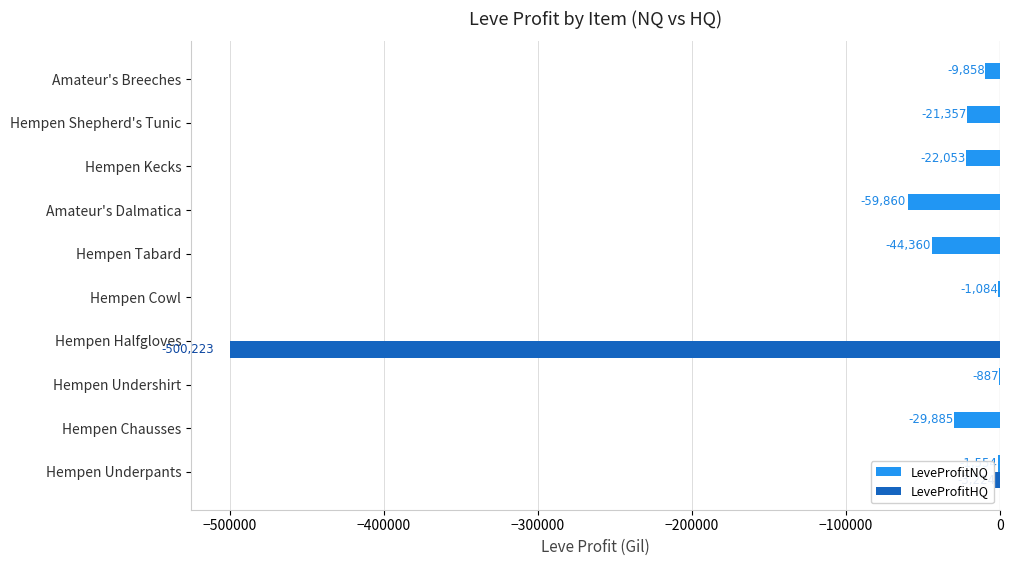

The LeveProfitHQ series shows 231916.7 at Amateur's Dalmatica. True or false?

False